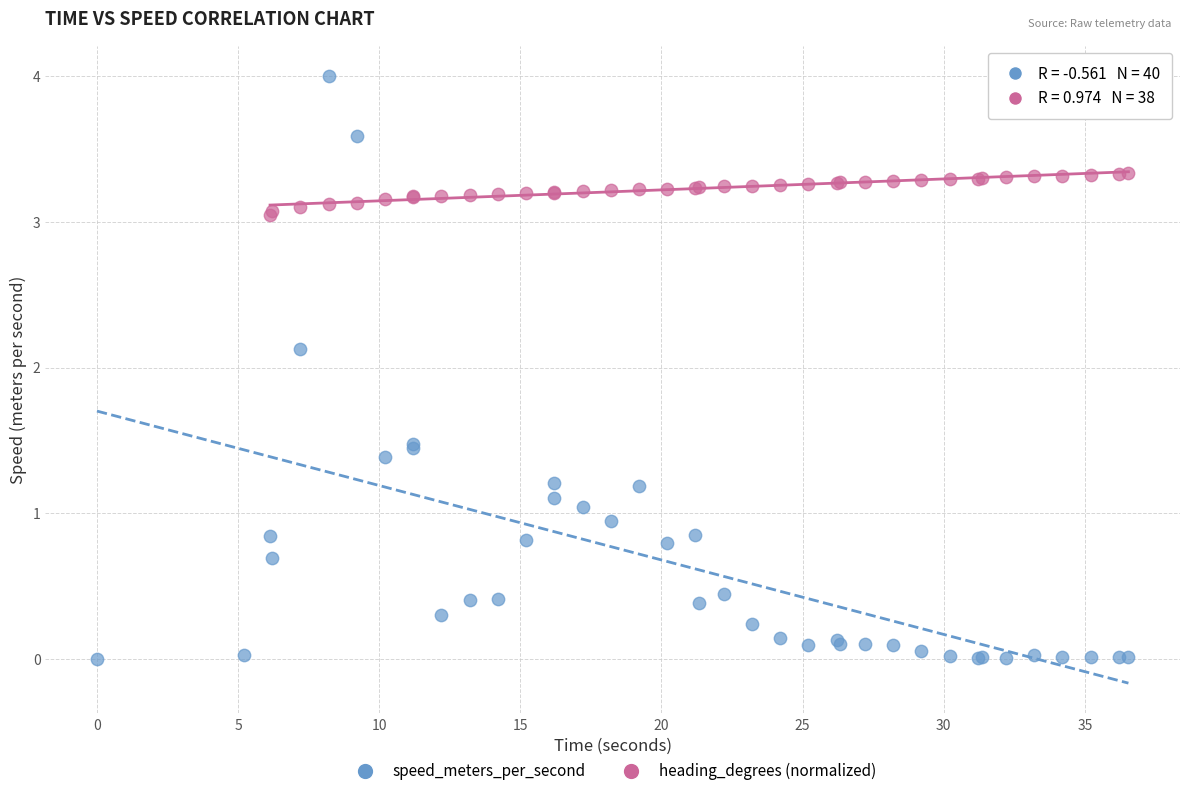

Which series reaches the maximum Y coordinate?

speed_meters_per_second